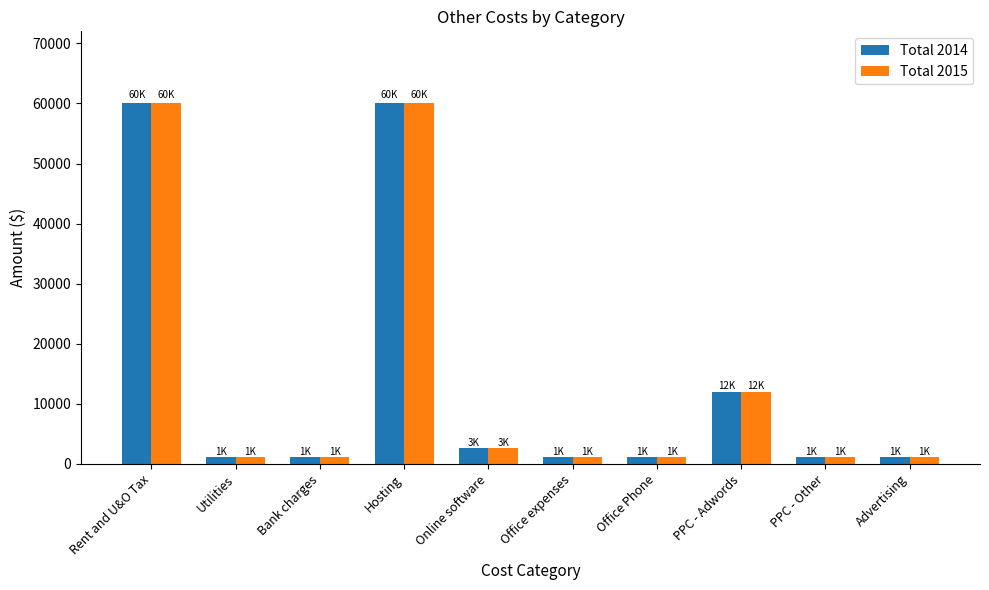

Reading right to left, transcribe all the data shown in this chart.

Total 2014: Advertising=1200	PPC - Other=1200	PPC - Adwords=12000	Office Phone=1200	Office expenses=1200	Online software=2640	Hosting=60000	Bank charges=1200	Utilities=1200	Rent and U&O Tax=60000
Total 2015: Advertising=1200	PPC - Other=1200	PPC - Adwords=12000	Office Phone=1200	Office expenses=1200	Online software=2640	Hosting=60000	Bank charges=1200	Utilities=1200	Rent and U&O Tax=60000